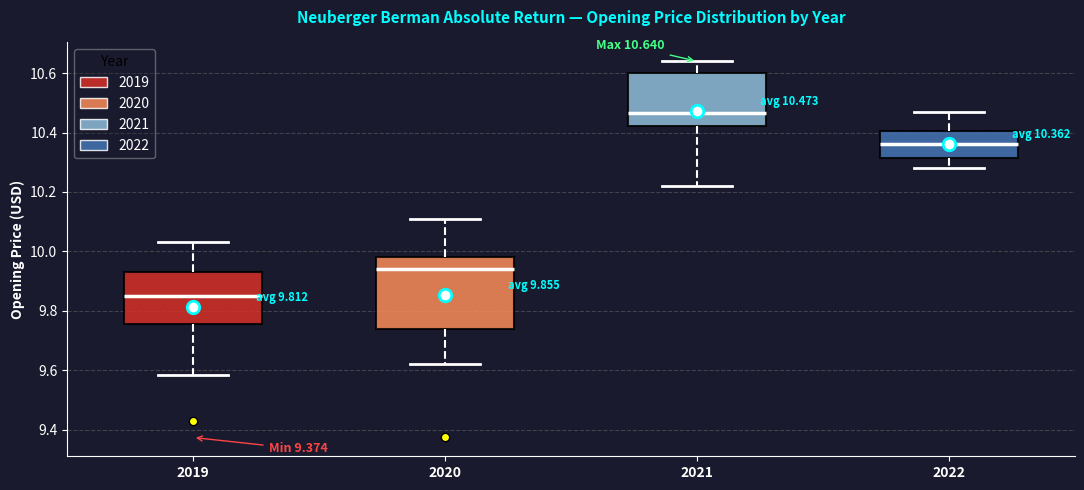

Which box has the lowest median line?

2019